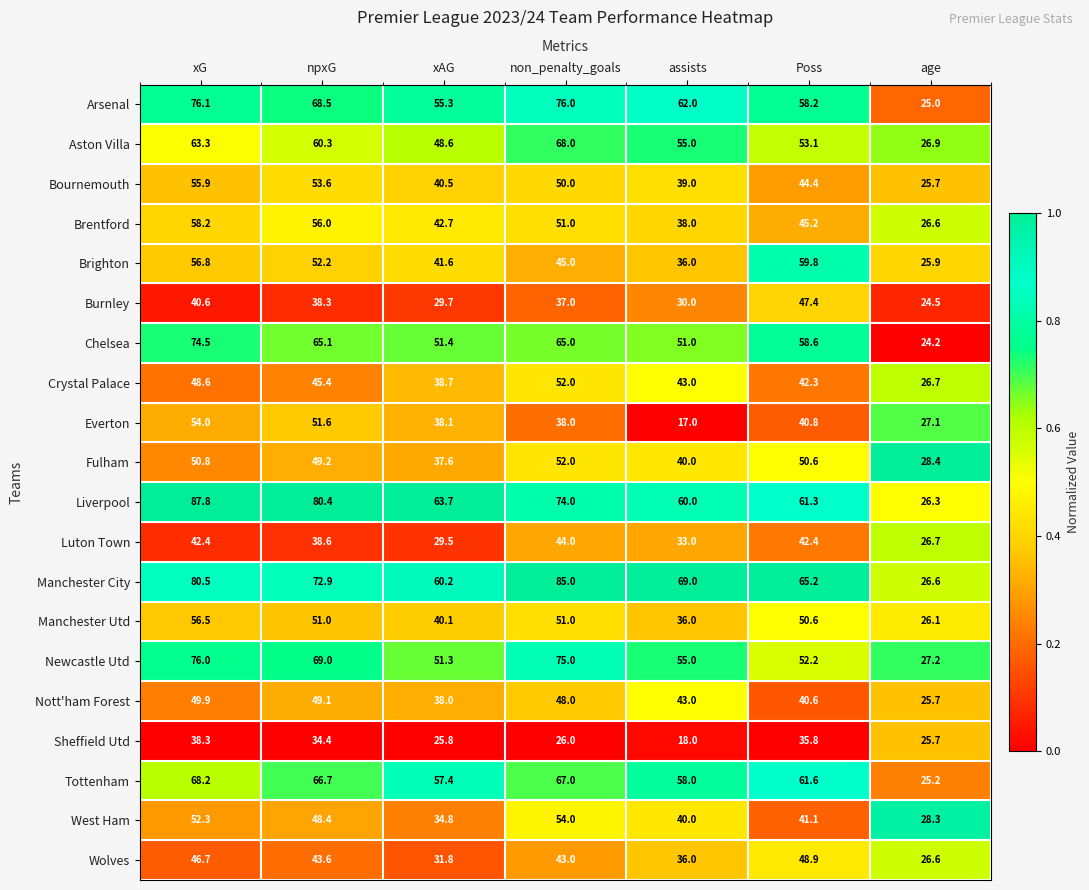

Where is Fulham nearest to the value 40?

assists